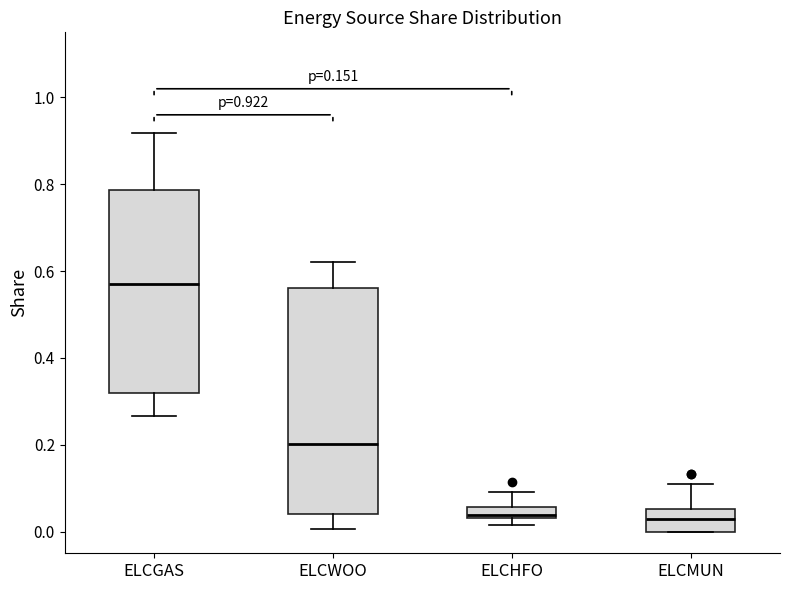

Which box is the tallest, from its lower edge to its upper edge?

ELCWOO